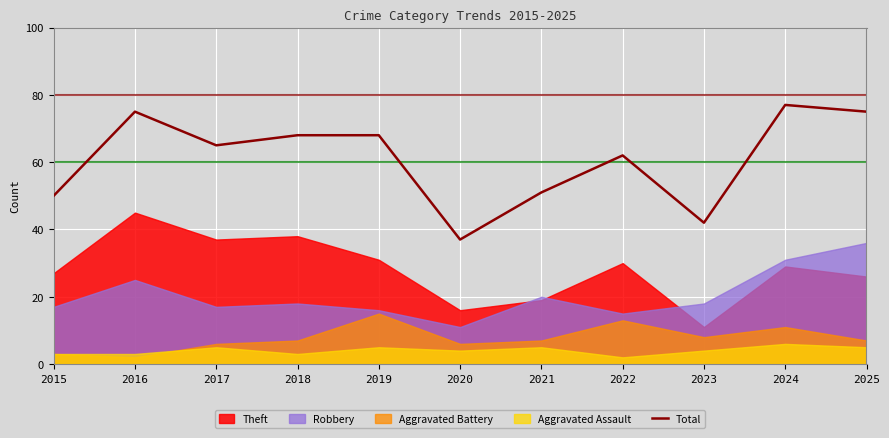

The chart shows a value of 57 at 2020. True or false?

False